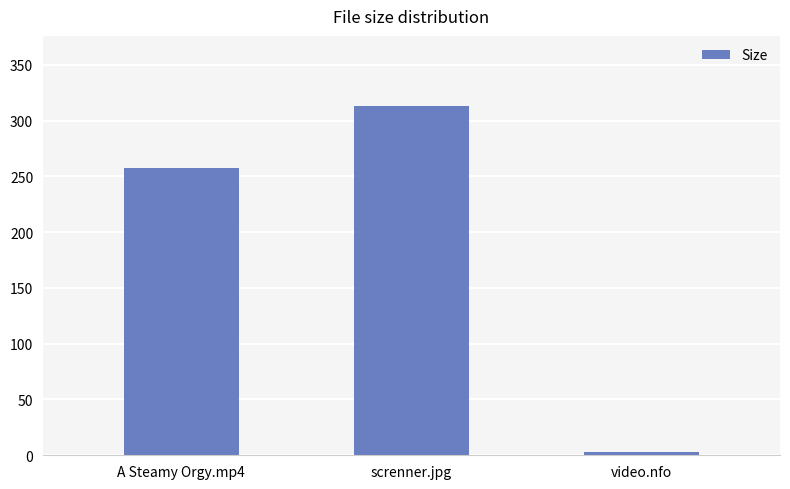

Reading left to right, list all the values displayed in this chart.

257.3	313.2	2.6